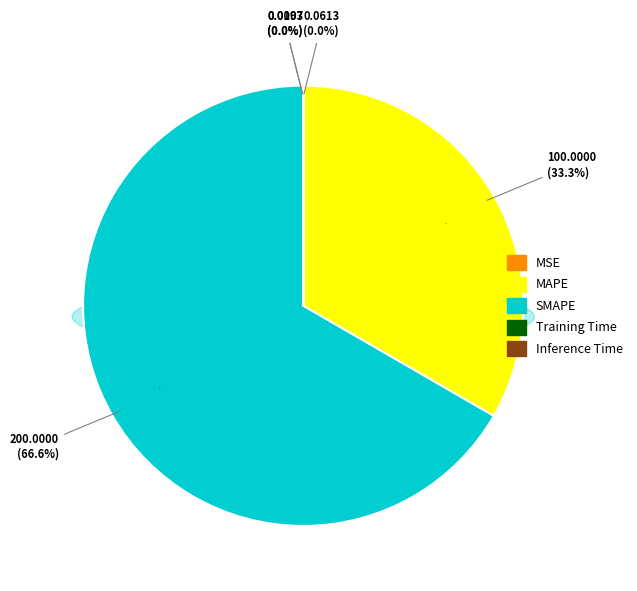

The Inference Time slice represents 0% of the pie. True or false?

True